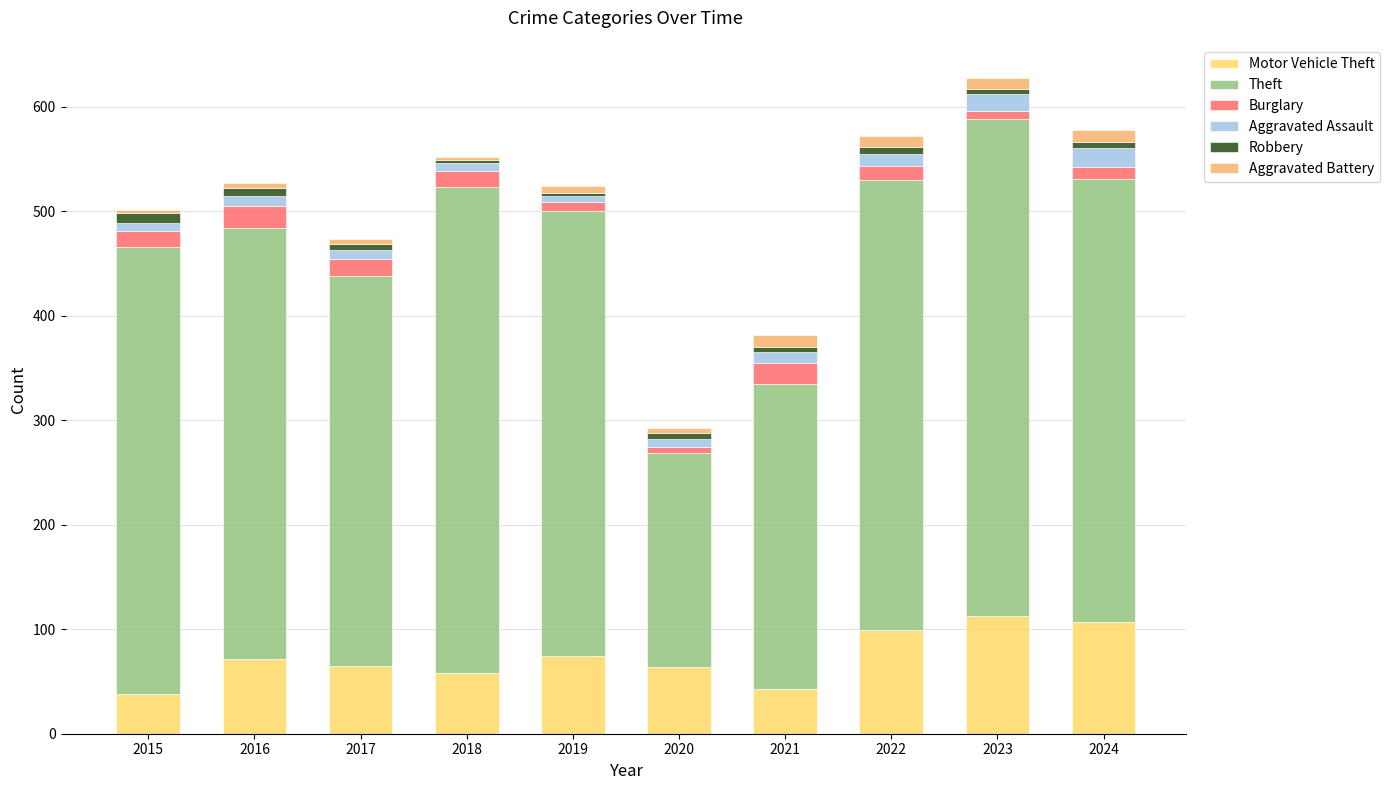

At which category is the sum across all series the highest?

2023